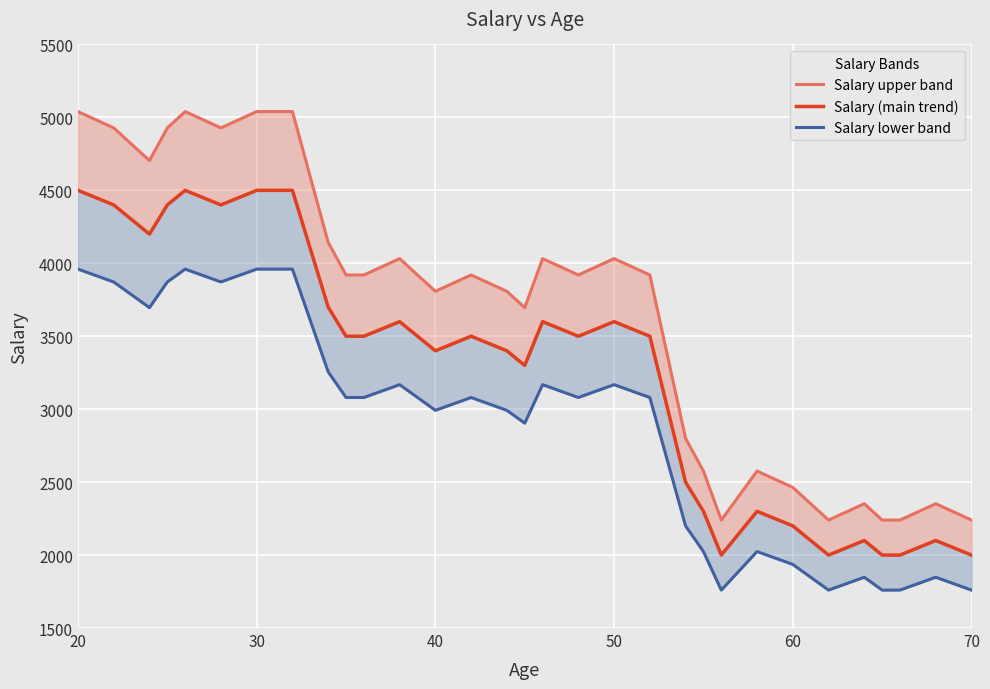

Which series has the widest spread of values?

Salary upper band